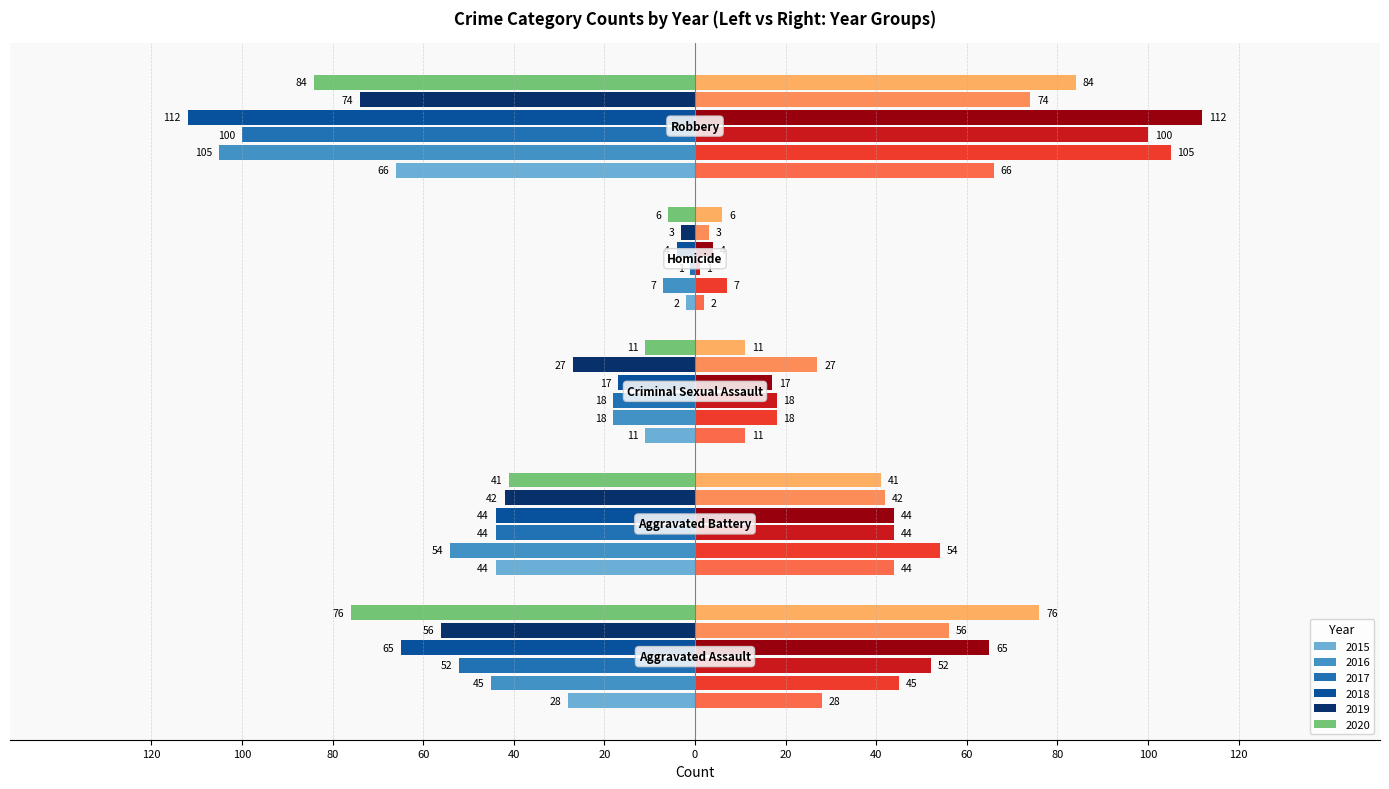

How many distinct data groups are displayed?

6